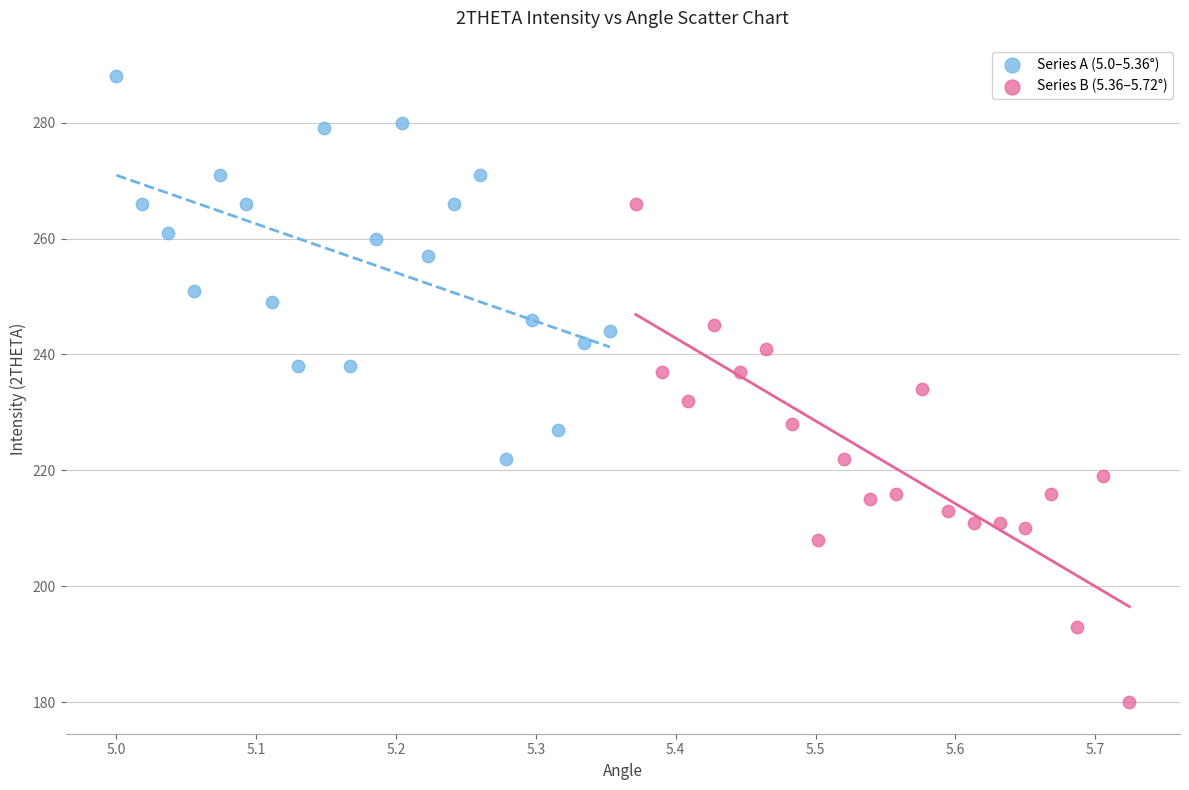

Which series reaches the maximum Y coordinate?

Series A (5.0–5.36°)